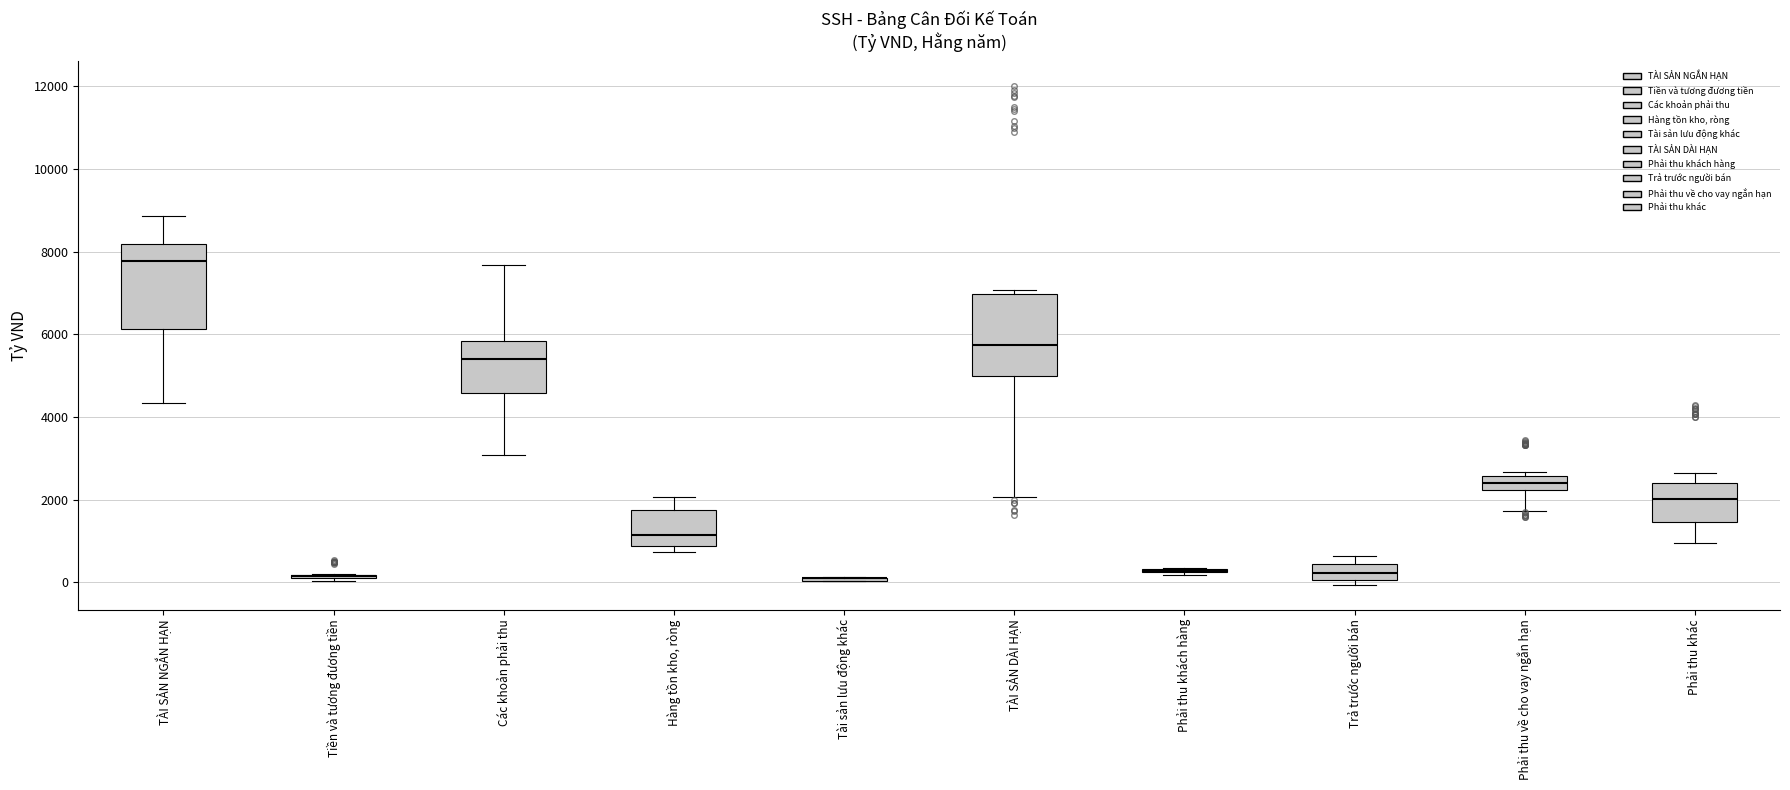

Where does the median line of the box for Phải thu về cho vay ngắn hạn sit on the y-axis? The values are not printed on the chart, so give them approximately, as read against the axis.

2400